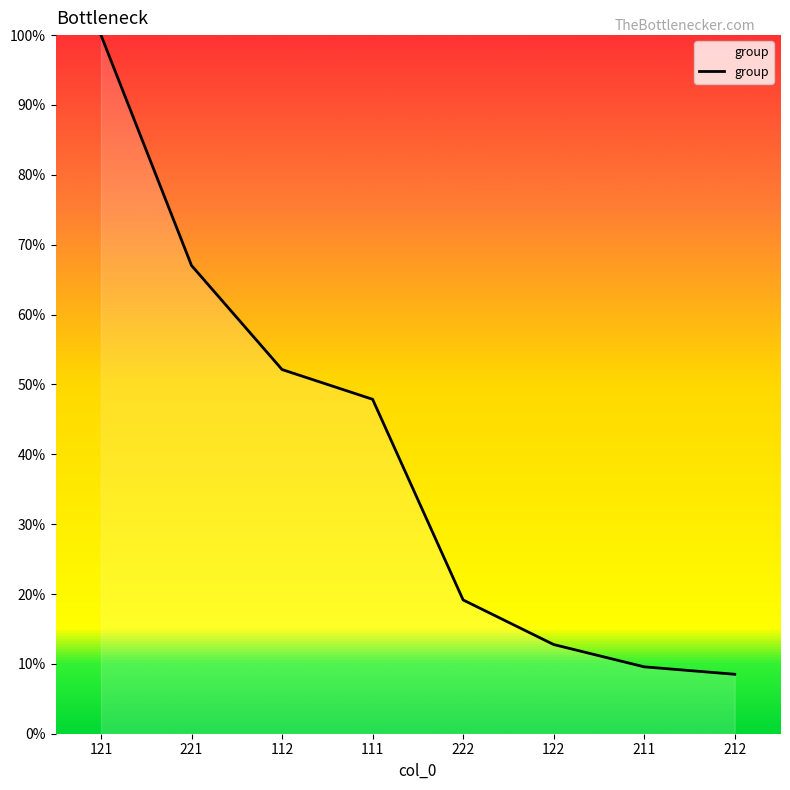

What position from the left is 222?

5